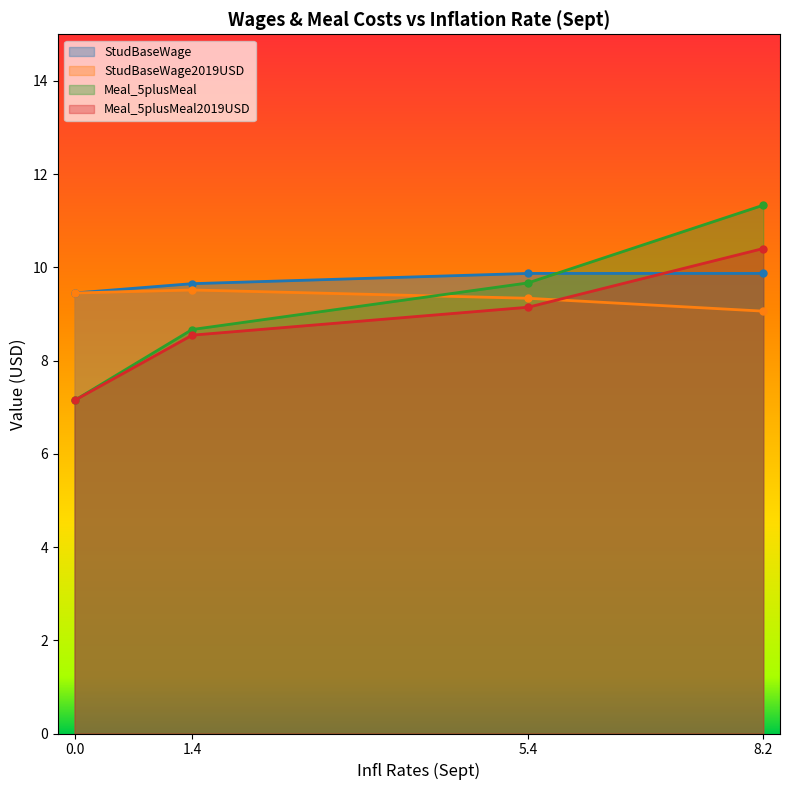

What value does the StudBaseWage2019USD series have at 1.4?

9.5